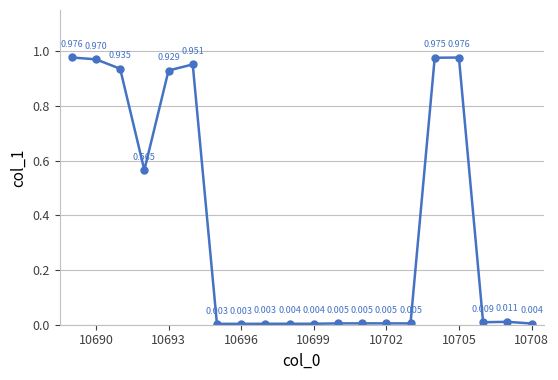

What is the average value?

0.4